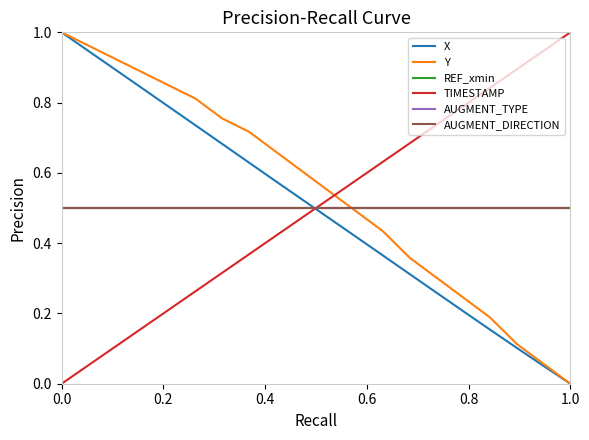

Is this an area chart (filled region under the line)?

No